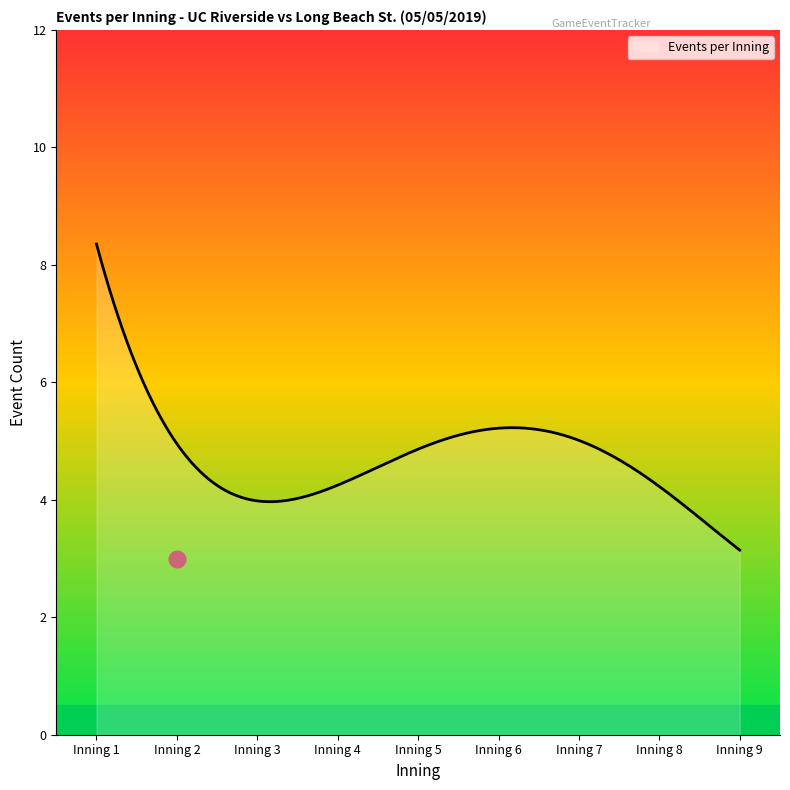

What is the difference between the maximum and minimum values?

5.2